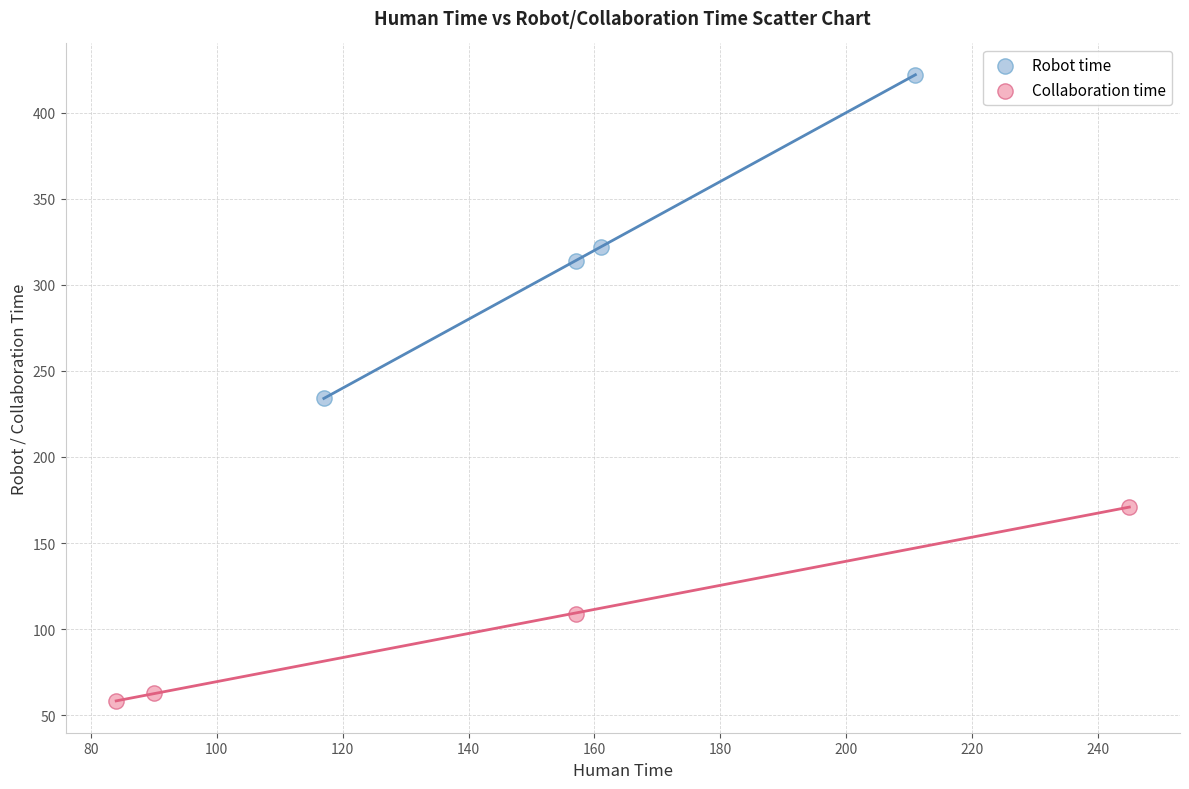

Which series reaches the maximum Y coordinate?

Robot time